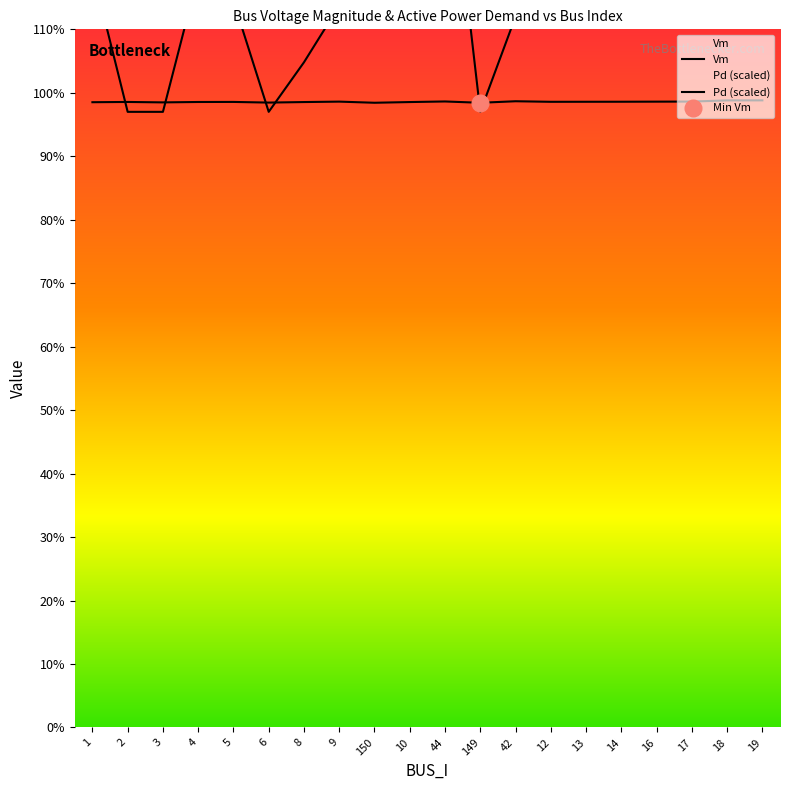

How many lines are shown in the chart?

2